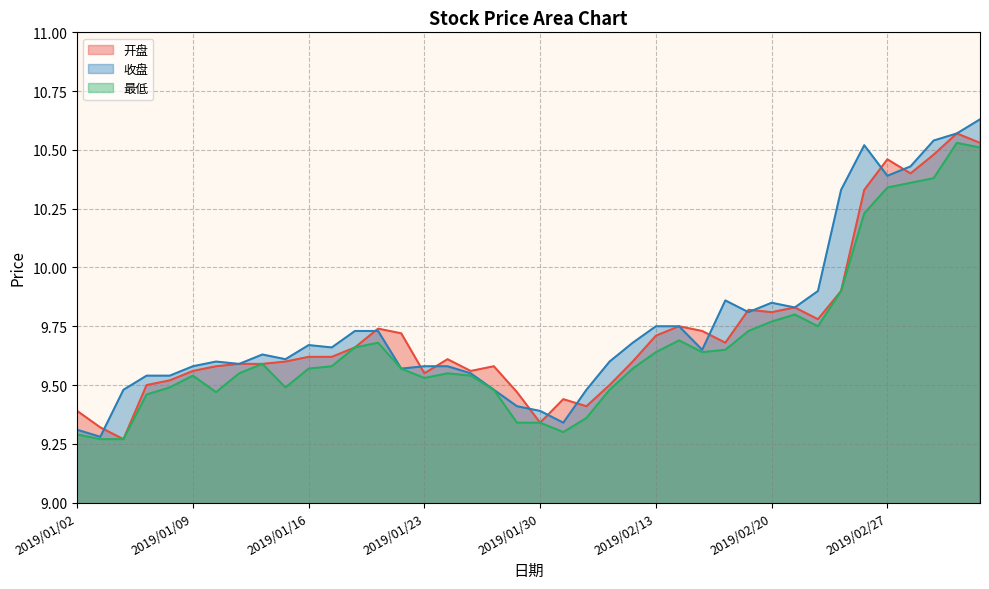

Does the chart have visible grid lines?

Yes